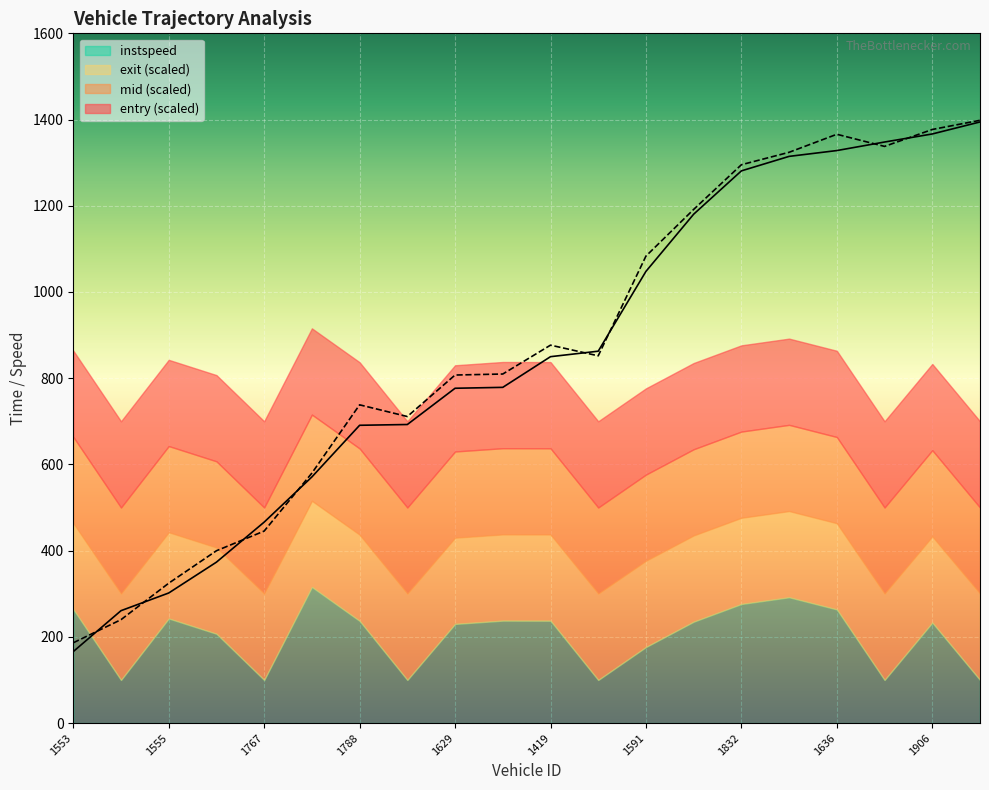

What is the sum of all mid values?

17343.2